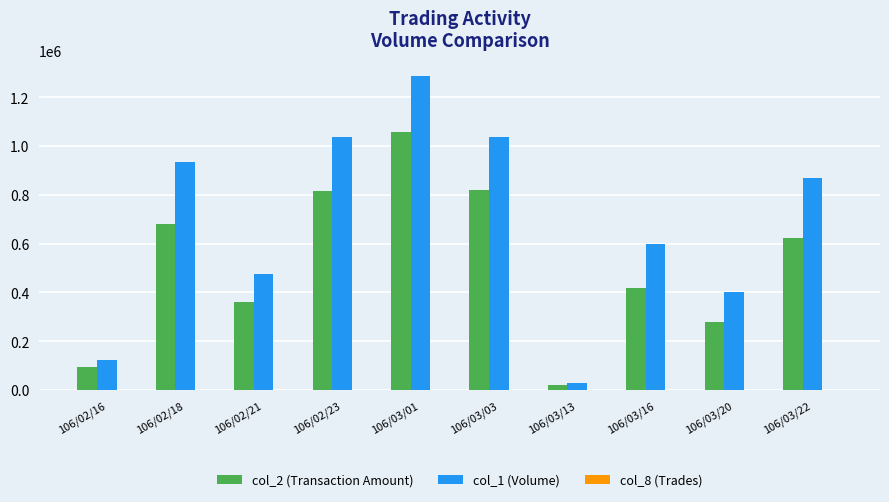

Which series has the largest total across all categories?

col_1 (Volume)